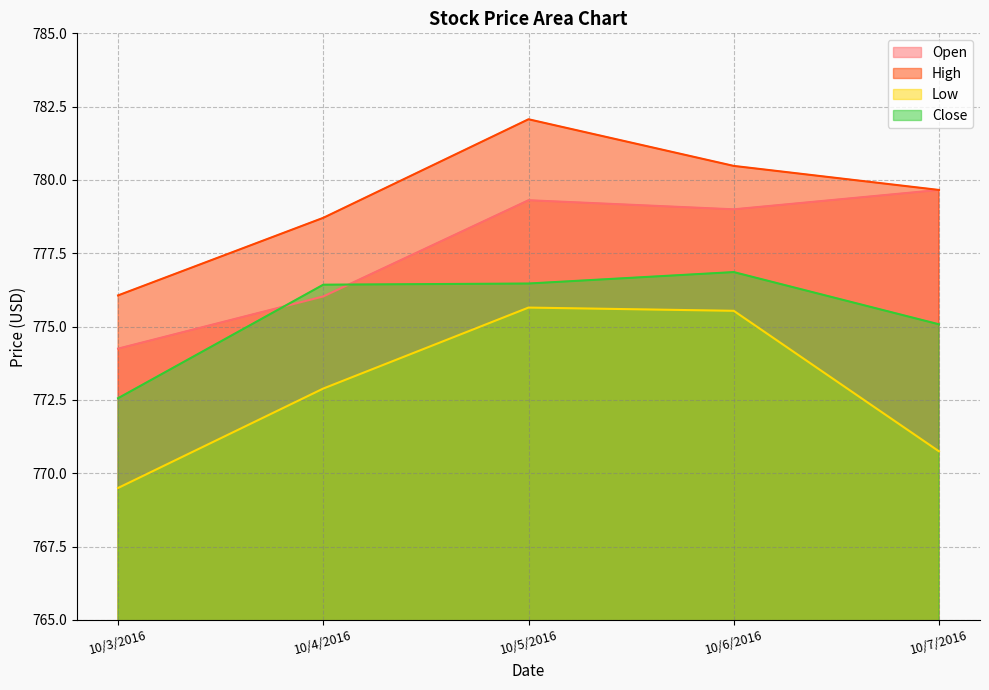

Does the chart display data point markers on the line(s)?

No